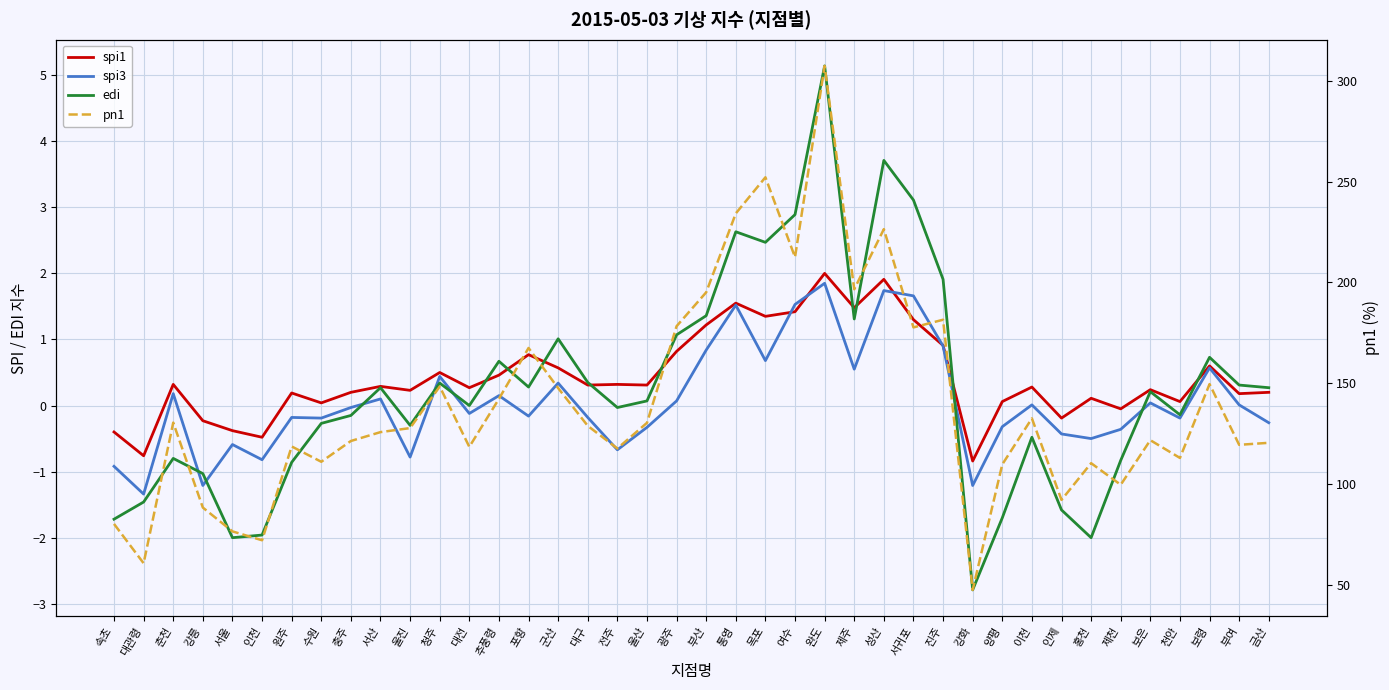

Reading right to left, extract all data points from this chart.

spi1: 금산=0.2	부여=0.2	보령=0.6	천안=0.1	보은=0.2	제천=-0.1	홍천=0.1	인제=-0.2	이천=0.3	양평=0.1	강화=-0.8	진주=0.9	서귀포=1.3	성산=1.9	제주=1.5	완도=2.0	여수=1.4	목포=1.4	통영=1.6	부산=1.2	광주=0.8	울산=0.3	전주=0.3	대구=0.3	군산=0.6	포항=0.8	추풍령=0.5	대전=0.3	청주=0.5	울진=0.2	서산=0.3	충주=0.2	수원=0.0	원주=0.2	인천=-0.5	서울=-0.4	강릉=-0.2	춘천=0.3	대관령=-0.8	속초=-0.4
spi3: 금산=-0.3	부여=0.0	보령=0.6	천안=-0.2	보은=0.0	제천=-0.4	홍천=-0.5	인제=-0.4	이천=0.0	양평=-0.3	강화=-1.2	진주=0.9	서귀포=1.7	성산=1.7	제주=0.6	완도=1.9	여수=1.5	목포=0.7	통영=1.5	부산=0.8	광주=0.1	울산=-0.3	전주=-0.7	대구=-0.2	군산=0.3	포항=-0.2	추풍령=0.1	대전=-0.1	청주=0.4	울진=-0.8	서산=0.1	충주=-0.0	수원=-0.2	원주=-0.2	인천=-0.8	서울=-0.6	강릉=-1.2	춘천=0.2	대관령=-1.3	속초=-0.9
edi: 금산=0.3	부여=0.3	보령=0.7	천안=-0.1	보은=0.2	제천=-0.8	홍천=-2.0	인제=-1.6	이천=-0.5	양평=-1.7	강화=-2.8	진주=1.9	서귀포=3.1	성산=3.7	제주=1.3	완도=5.1	여수=2.9	목포=2.5	통영=2.6	부산=1.4	광주=1.1	울산=0.1	전주=-0.0	대구=0.3	군산=1.0	포항=0.3	추풍령=0.7	대전=0.0	청주=0.3	울진=-0.3	서산=0.3	충주=-0.1	수원=-0.3	원주=-0.9	인천=-2.0	서울=-2.0	강릉=-1.0	춘천=-0.8	대관령=-1.5	속초=-1.7
pn1: 금산=120.5	부여=119.5	보령=149.6	천안=113.0	보은=121.8	제천=99.7	홍천=110.4	인제=92.2	이천=132.6	양평=109.8	강화=47.6	진주=181.5	서귀포=177.7	성산=226.4	제주=196.6	완도=307.3	여수=212.5	목포=252.1	통영=234.2	부산=195.1	광주=178.3	울산=130.4	전주=117.7	대구=128.9	군산=147.6	포항=167.5	추풍령=142.3	대전=118.5	청주=148.4	울진=127.8	서산=125.8	충주=121.4	수원=111.1	원주=118.7	인천=72.2	서울=76.6	강릉=88.4	춘천=130.5	대관령=60.8	속초=80.3